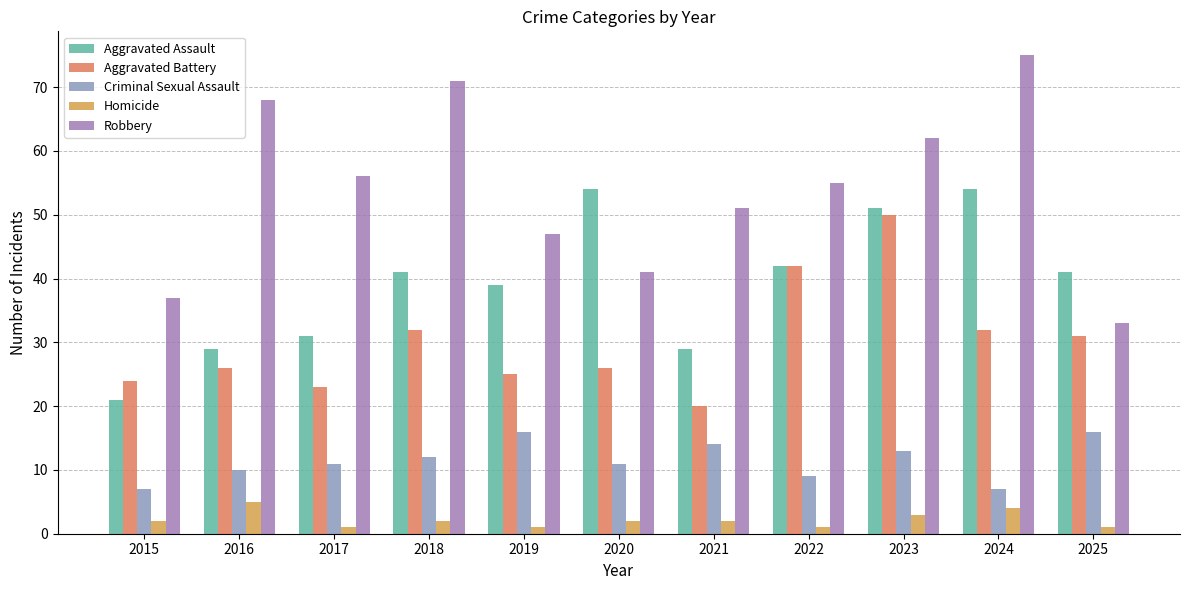

What is the total value across all series at 2017?

122